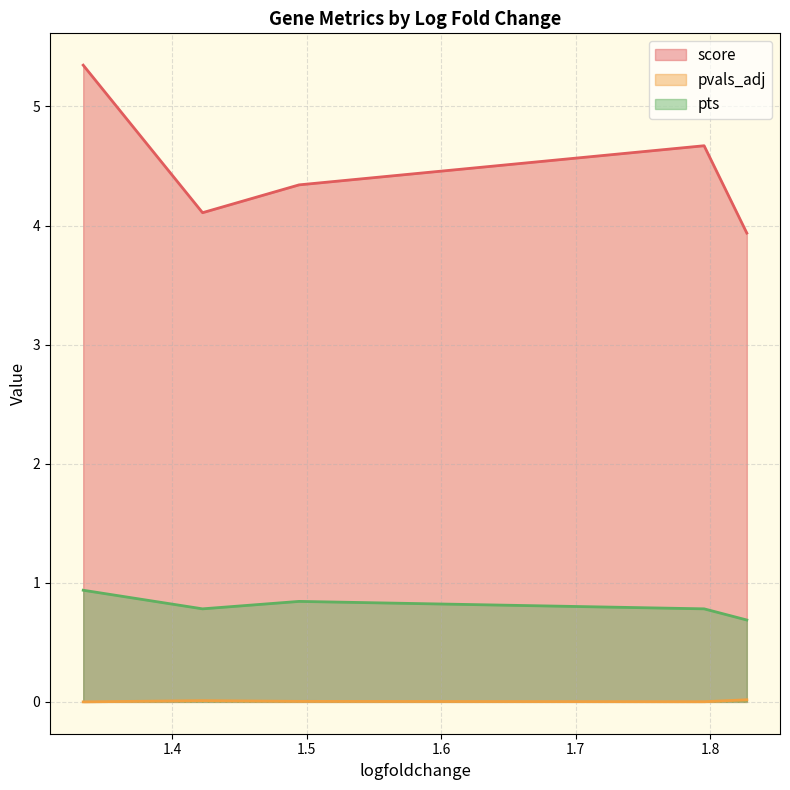

Rank the series by their maximum value, from lowest to highest.

pvals_adj, pts, score